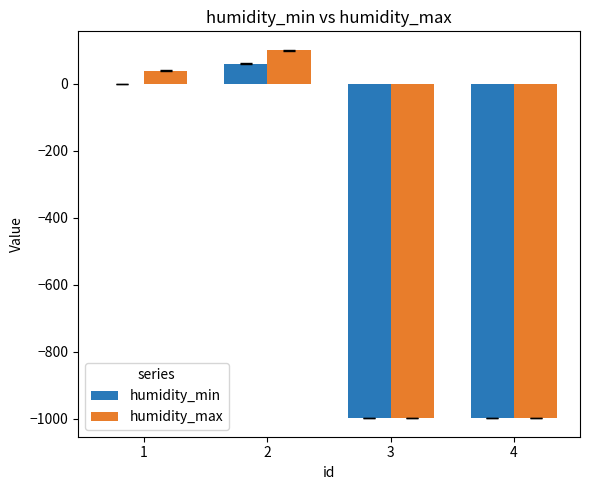

Which series has the widest spread of values?

humidity_max